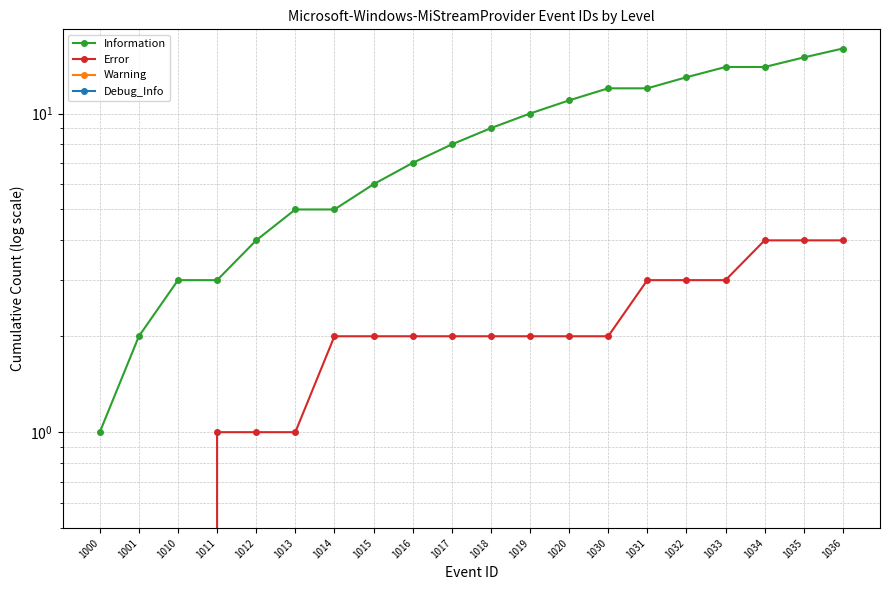

List the labels in order of Error value, largest first.

1034, 1035, 1036, 1031, 1032, 1033, 1014, 1015, 1016, 1017, 1018, 1019, 1020, 1030, 1011, 1012, 1013, 1000, 1001, 1010